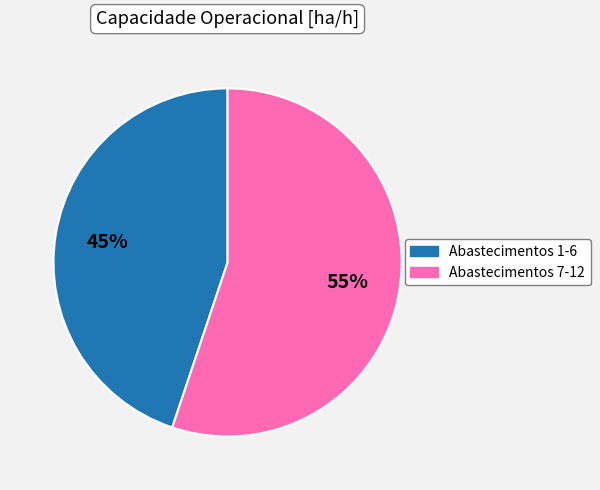

To the nearest percent, what is the average slice percentage?

50%